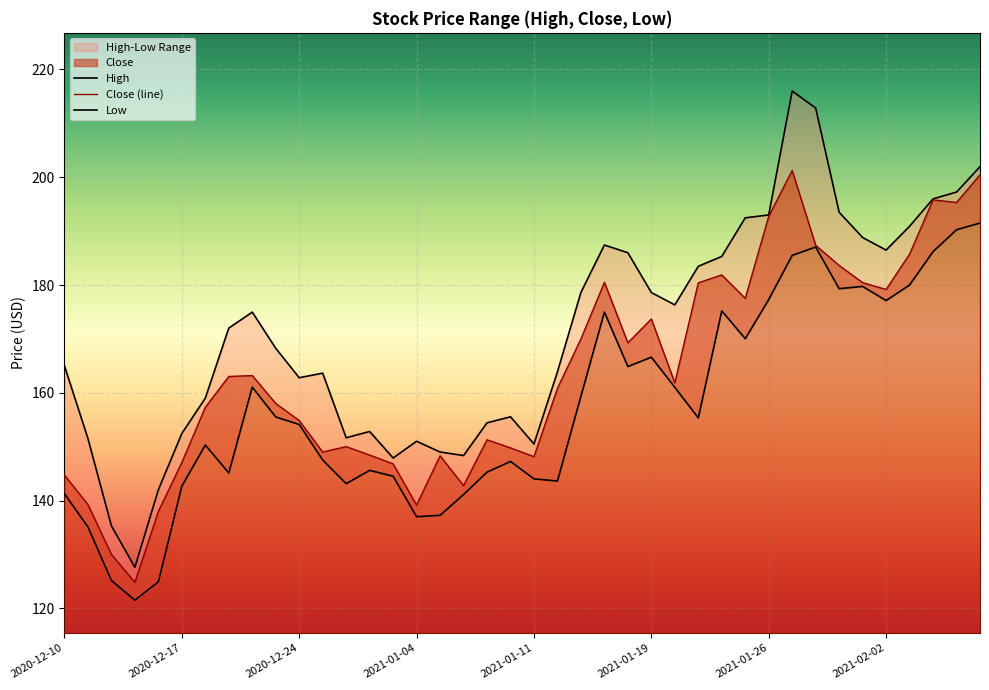

True or false: Close and Low cross at least once.

False